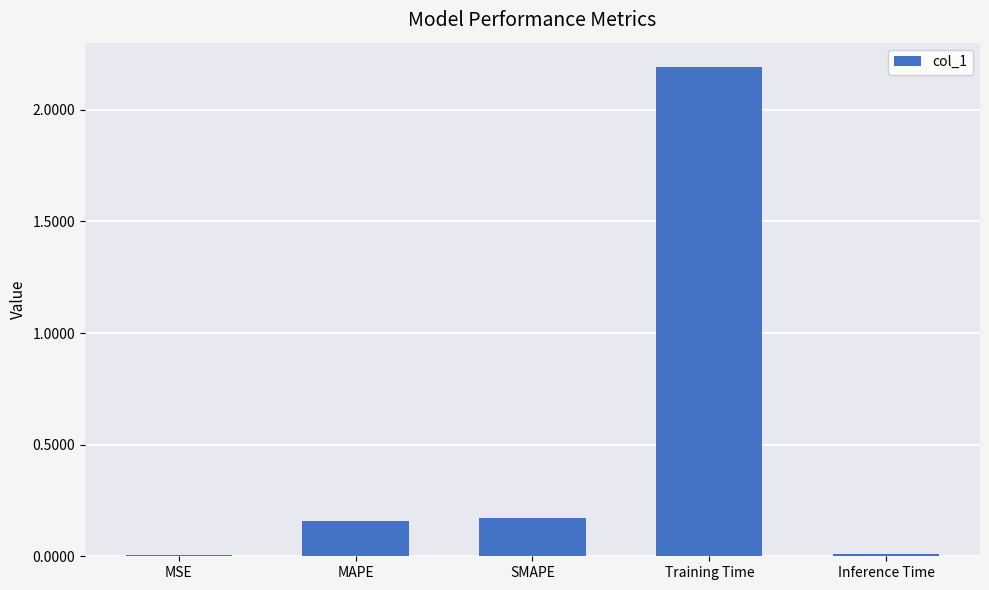

What is the sum of all values?

2.5